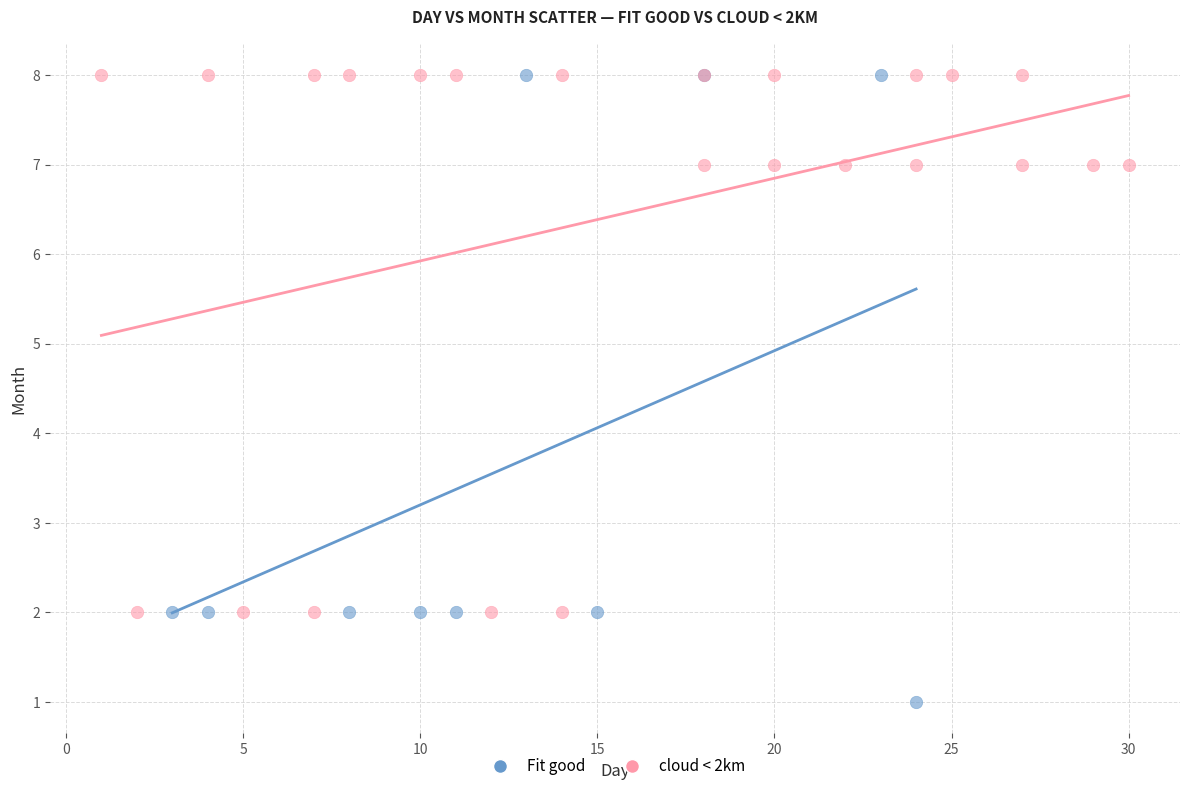

What are all the series names shown in the legend?

Fit good, cloud < 2km